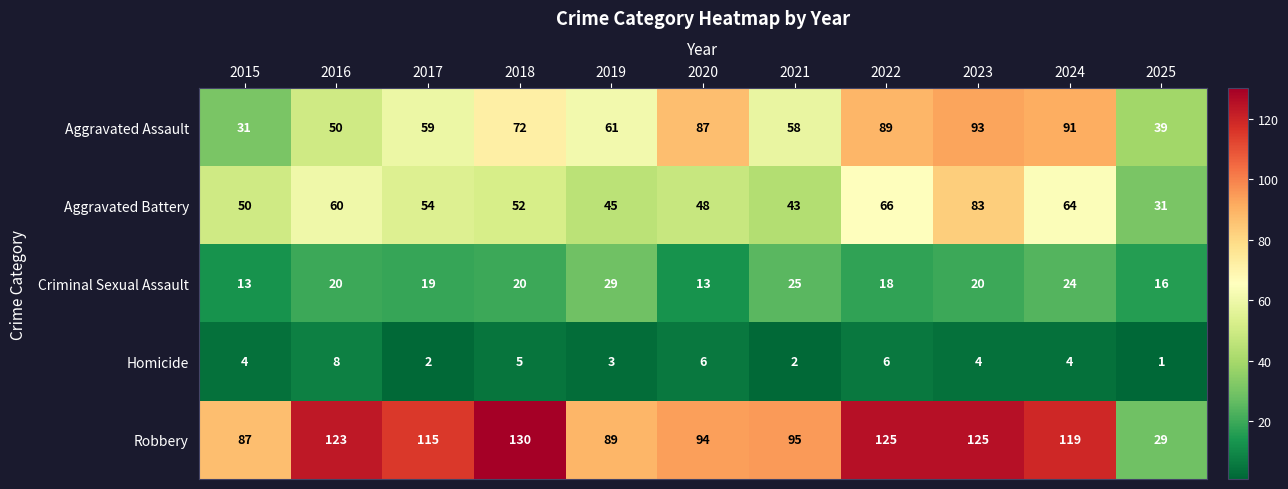

What is the difference between the second highest and minimum values in the Aggravated Battery series?

35